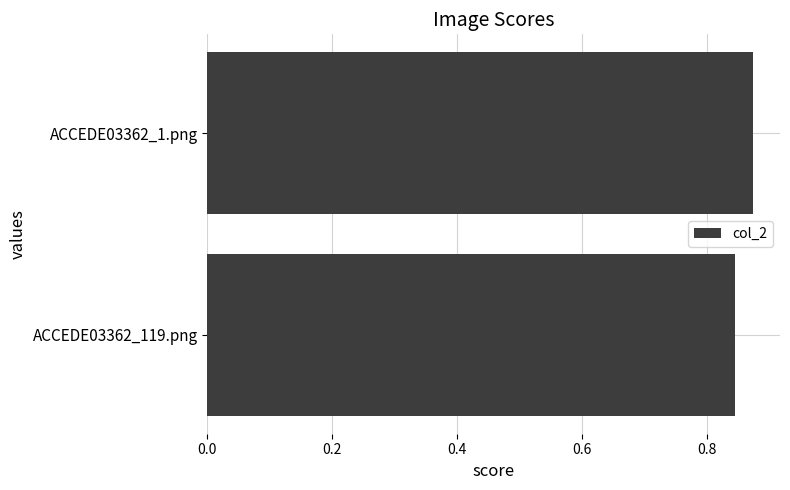

The chart shows a value of 1.2 at ACCEDE03362_1.png. True or false?

False